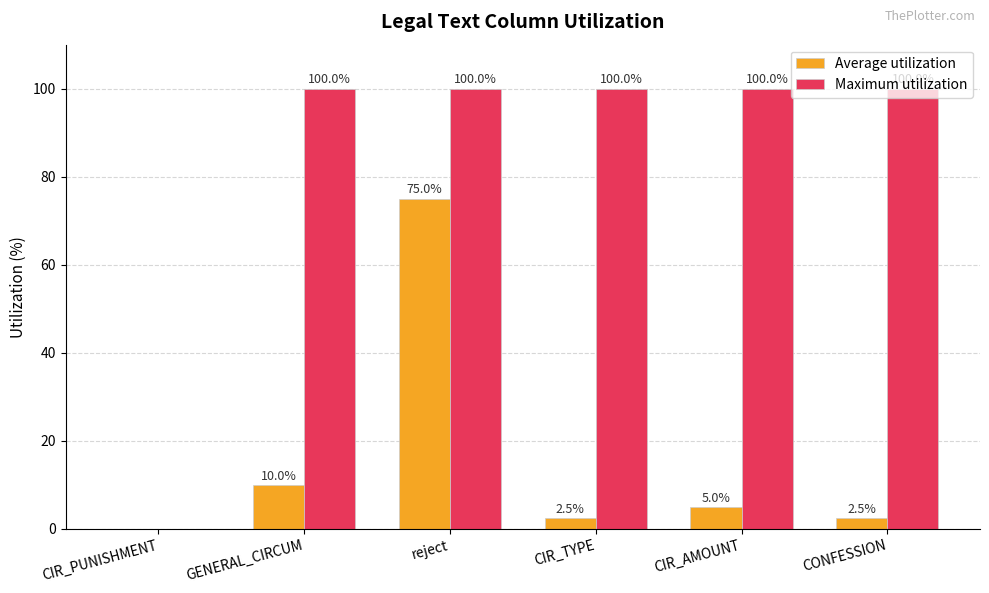

Count the number of categories in the chart.

6